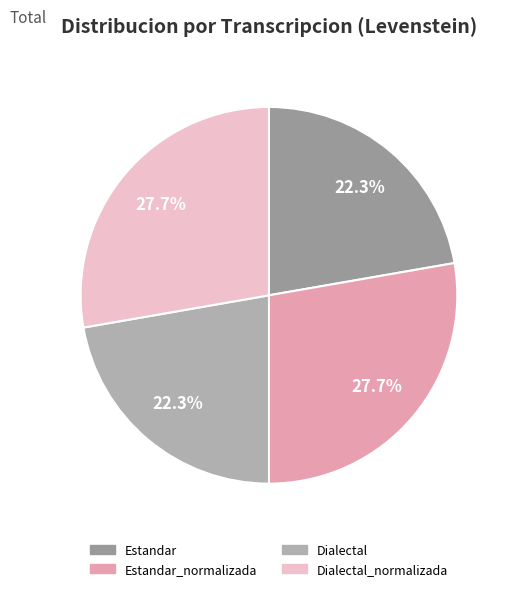

To the nearest percent, what is the average slice percentage?

25%